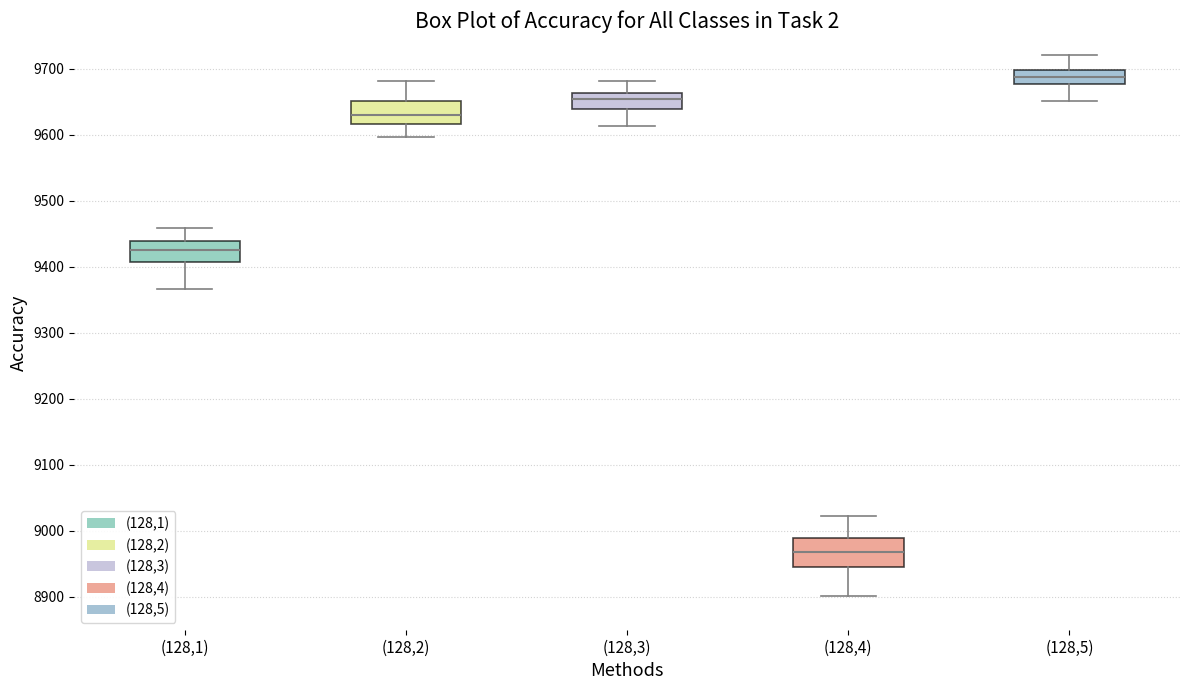

Where does the median line of the box for (128,4) sit on the y-axis? The values are not printed on the chart, so give them approximately, as read against the axis.

8970